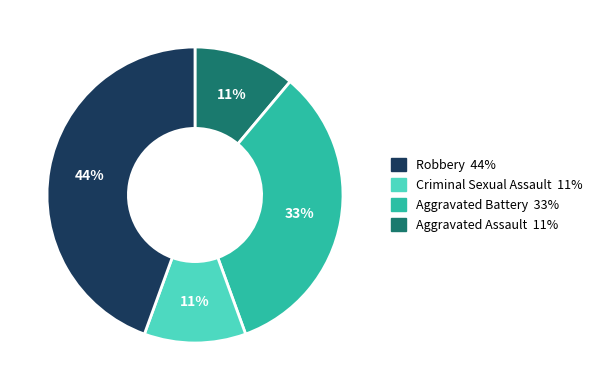

Is there any slice that represents more than half of the pie?

No